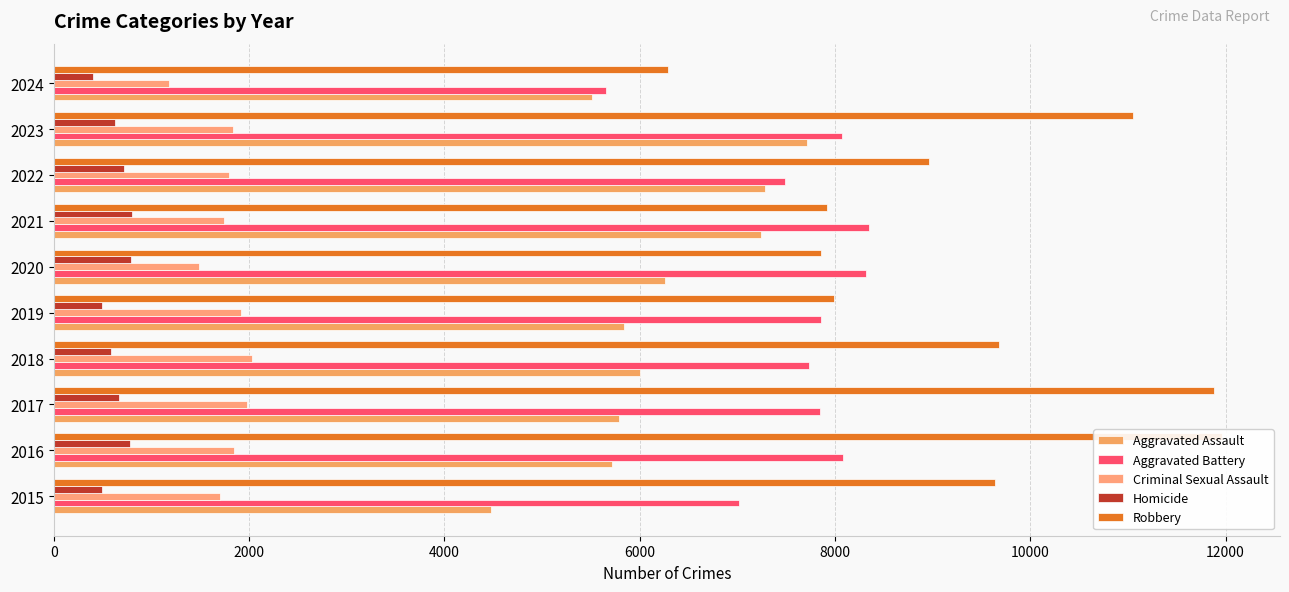

What position from the right is 8?

2